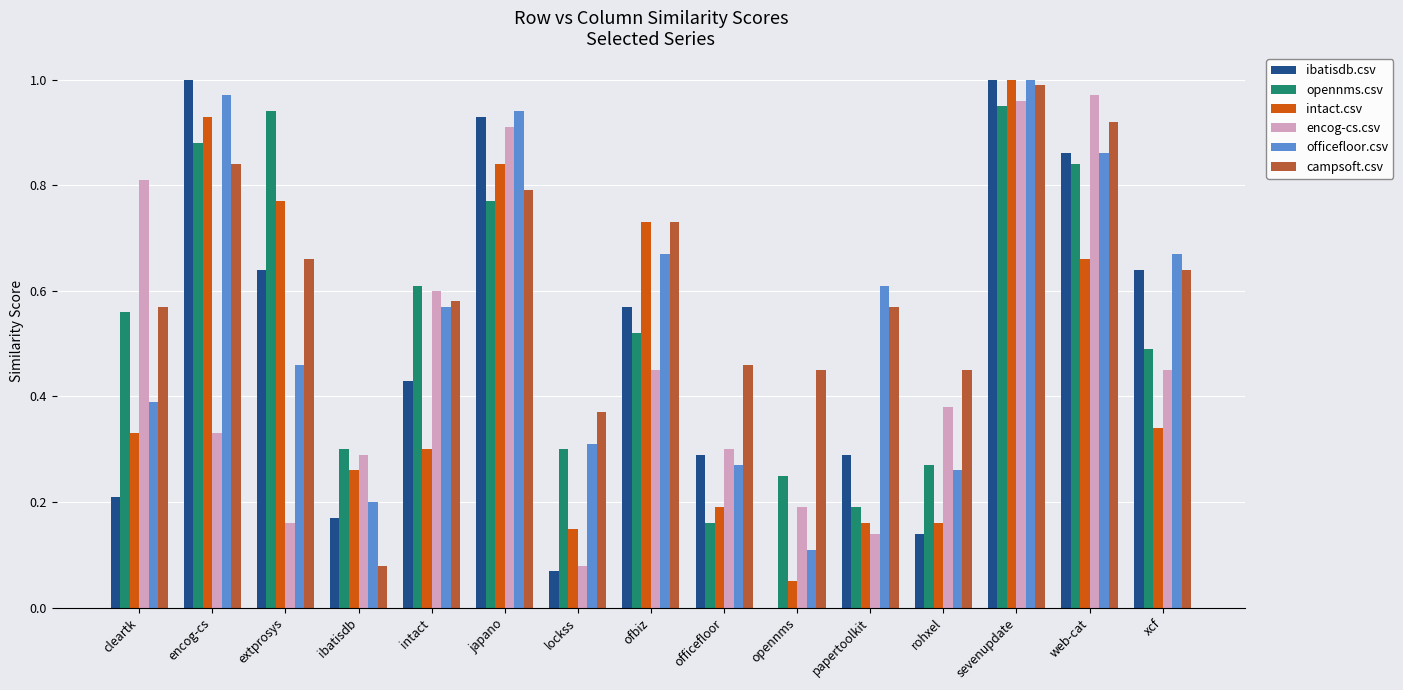

Which series has the largest range (max minus min)?

ibatisdb.csv